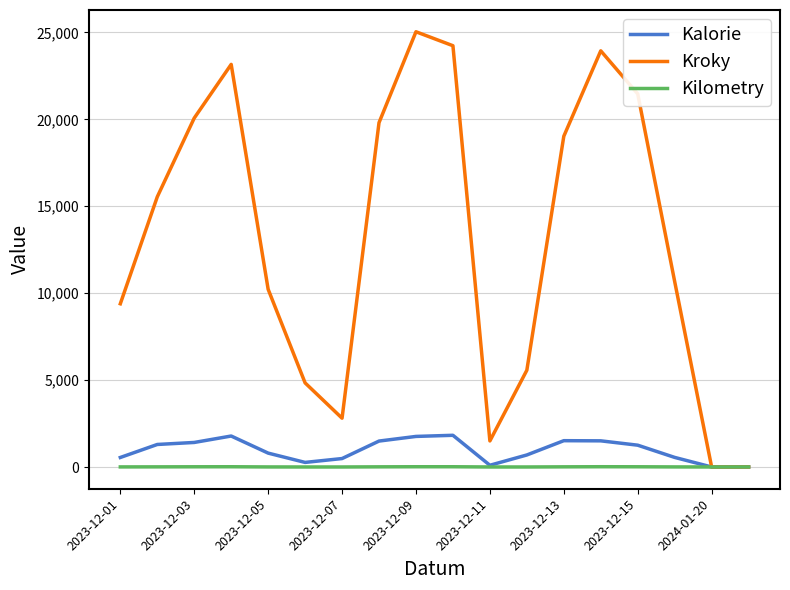

Which series has the largest total across all categories?

Kroky